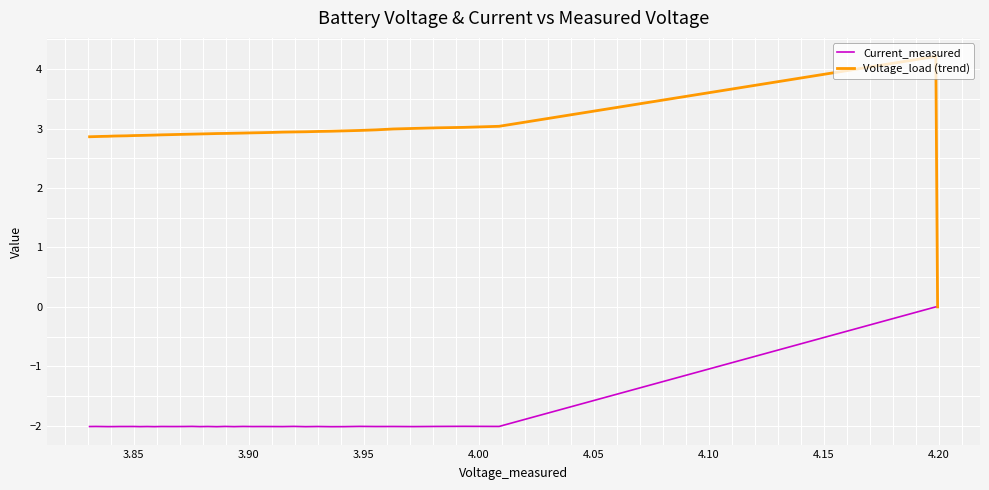

True or false: Voltage_load (trend) has more than 2 interior local peaks.

False